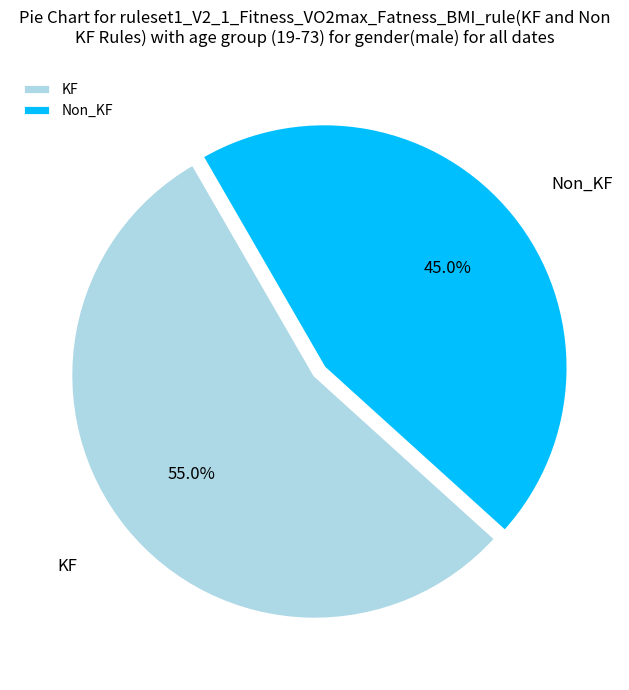

How many slices are in this pie chart?

2